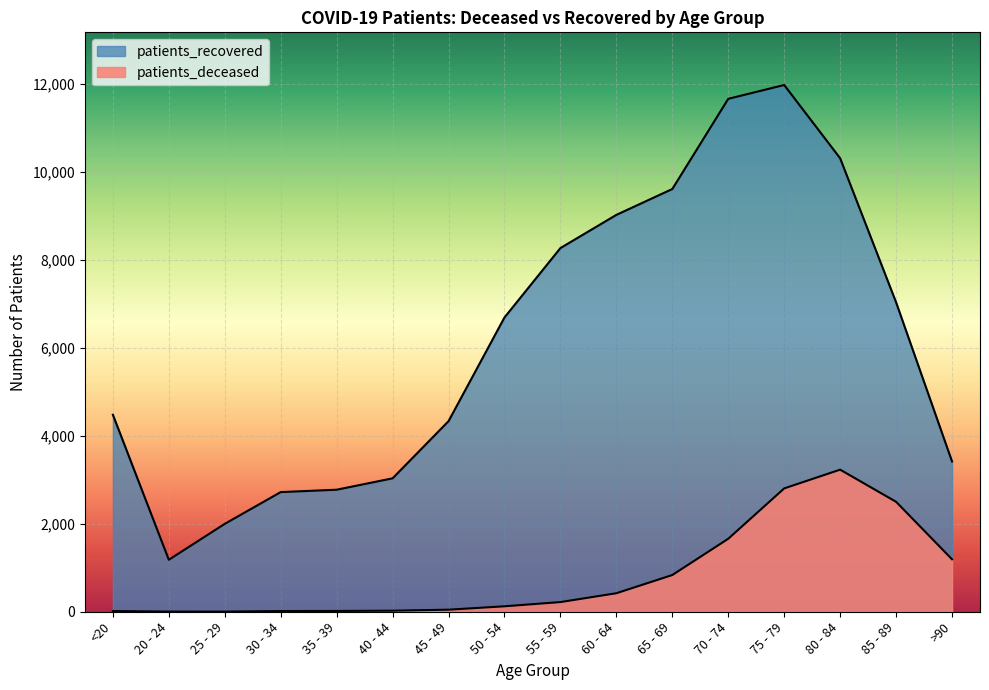

At which label does patients_deceased reach its peak?

80 - 84